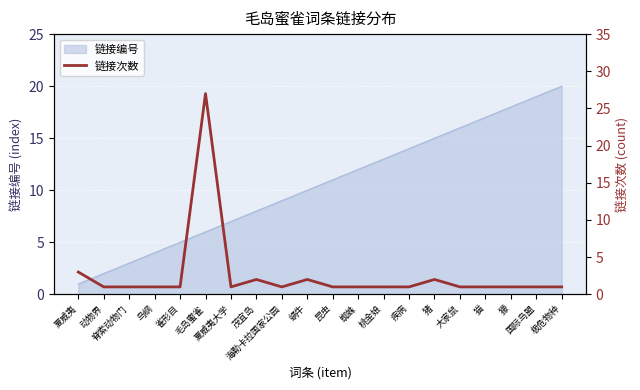

At which category does the data reach its first local valley?

夏威夷大学